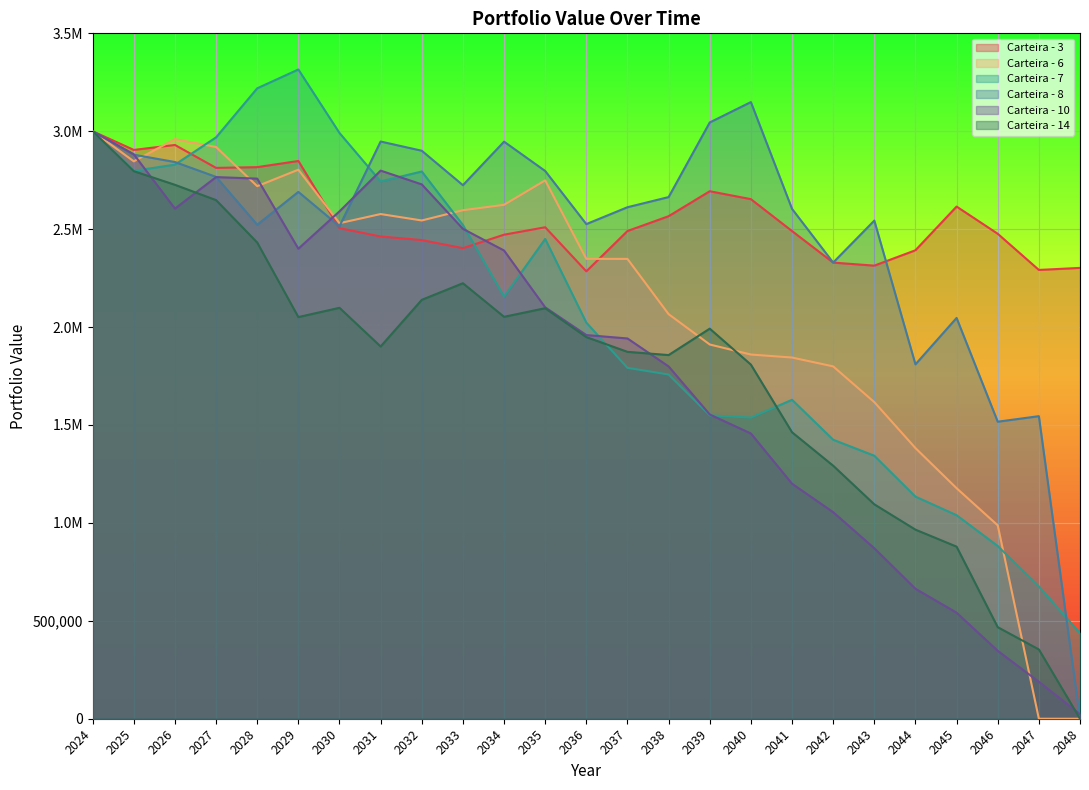

Reading left to right, extract all data points from this chart.

Carteira - 3: 3000000.0	2904669.9	2929948.4	2812881.4	2816722.5	2848206.1	2505148.1	2462563.6	2444251.1	2402973.7	2471803.5	2509699.0	2284595.8	2490580.1	2566263.8	2693664.9	2653213.9	2490308.2	2329279.2	2313776.6	2392249.9	2615389.9	2476443.3	2291787.2	2302210.9
Carteira - 6: 3000000.0	2846391.2	2959845.5	2919574.5	2719614.2	2803758.0	2530498.7	2577189.5	2544362.8	2596790.5	2624359.3	2749382.8	2348392.5	2348129.3	2065977.0	1911033.2	1859741.0	1844560.6	1799226.8	1616846.7	1382113.7	1177159.0	987610.1	0.0	0.0
Carteira - 7: 3000000.0	2797739.8	2829511.4	2968779.9	3219250.3	3315390.4	2991111.6	2743816.8	2794509.3	2521295.5	2155447.6	2449936.7	2022820.8	1791796.3	1757749.4	1549270.0	1537720.4	1628607.8	1424713.6	1342993.6	1134229.8	1039333.4	882003.2	675531.2	436773.8
Carteira - 8: 3000000.0	2880443.2	2842855.1	2766925.2	2522654.0	2690324.4	2515031.1	2947506.2	2900430.9	2724534.6	2946783.1	2797009.5	2525859.9	2612025.6	2663775.7	3044930.1	3148940.9	2603629.8	2329452.0	2543788.1	1809632.7	2046667.3	1516794.9	1545042.7	0.0
Carteira - 10: 3000000.0	2882116.4	2605018.0	2765931.5	2758071.8	2400153.4	2590988.3	2798937.4	2728672.5	2501742.4	2391000.6	2100705.5	1959276.0	1941900.2	1799031.2	1553609.8	1456631.4	1200147.7	1054759.7	870497.4	663611.6	541432.9	346756.0	188775.9	23118.9
Carteira - 14: 3000000.0	2796134.4	2726466.2	2648298.8	2431785.2	2051104.2	2098400.4	1900757.5	2139091.2	2223819.9	2052440.5	2096378.0	1948778.6	1873523.0	1857053.6	1991948.5	1808322.8	1462913.9	1292088.8	1094891.7	965560.0	878752.7	467504.0	353853.5	0.0